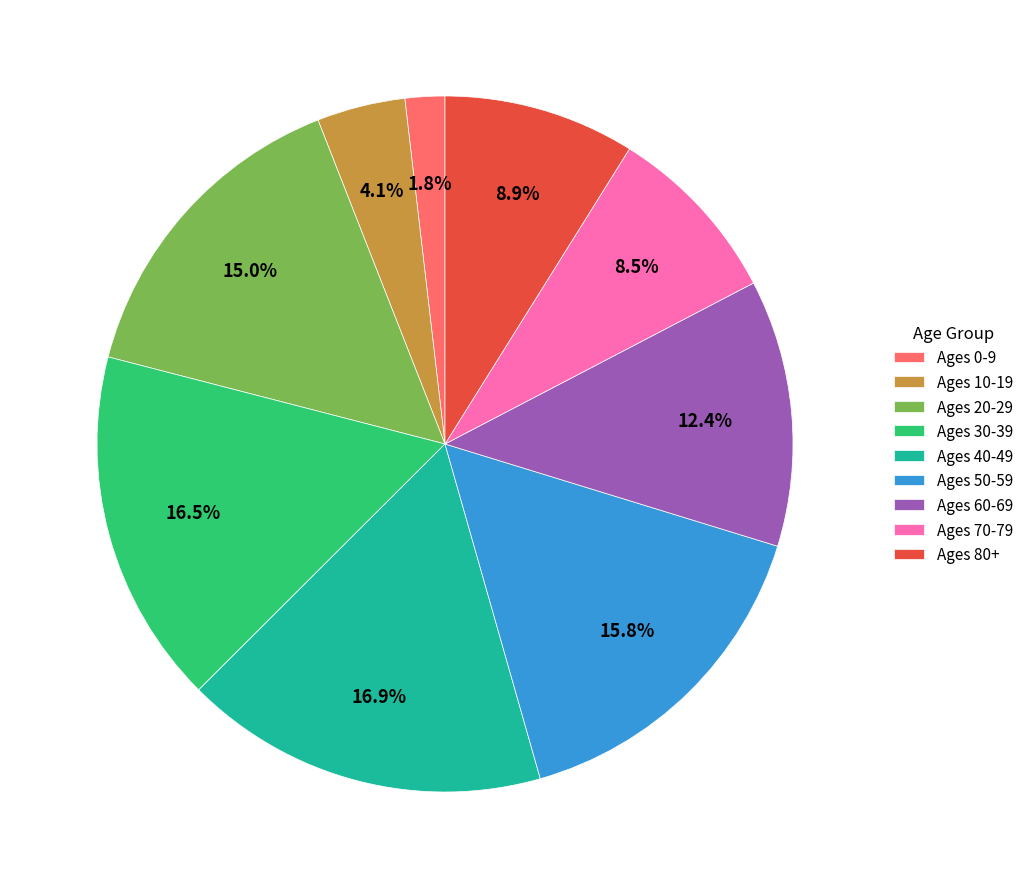

Is there a majority slice in this chart?

No